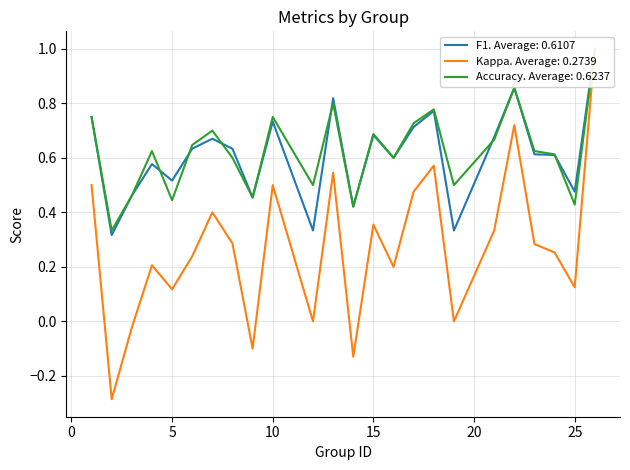

What is the smallest value displayed?

-0.3